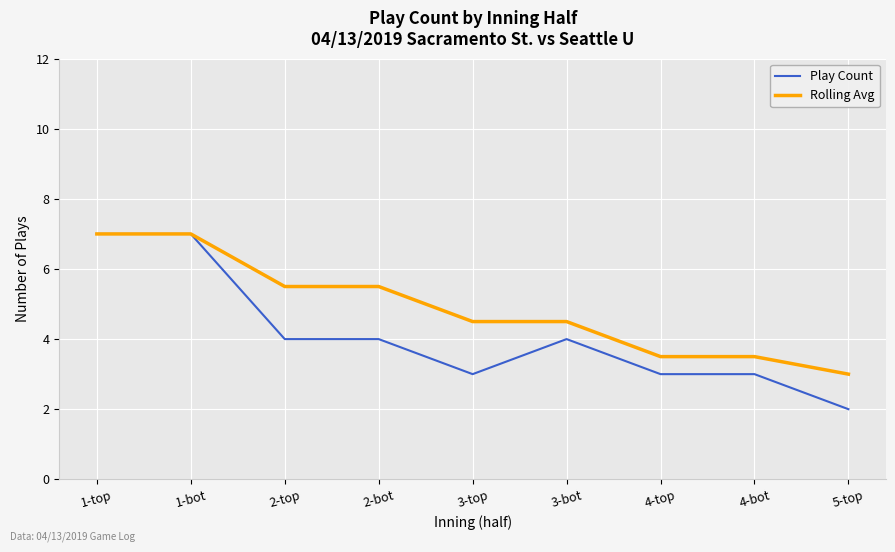

What is the difference between the highest and lowest values at 3-bot?

0.5